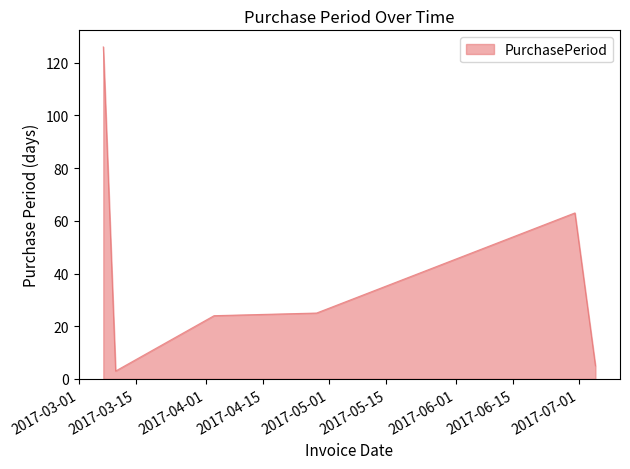

What is the smallest value displayed?

3